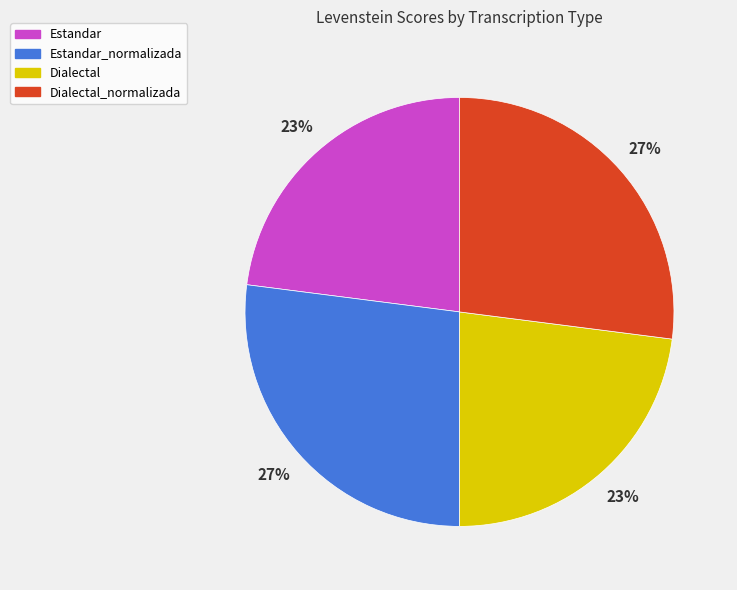

Is it true that Dialectal is 36% of the pie?

False